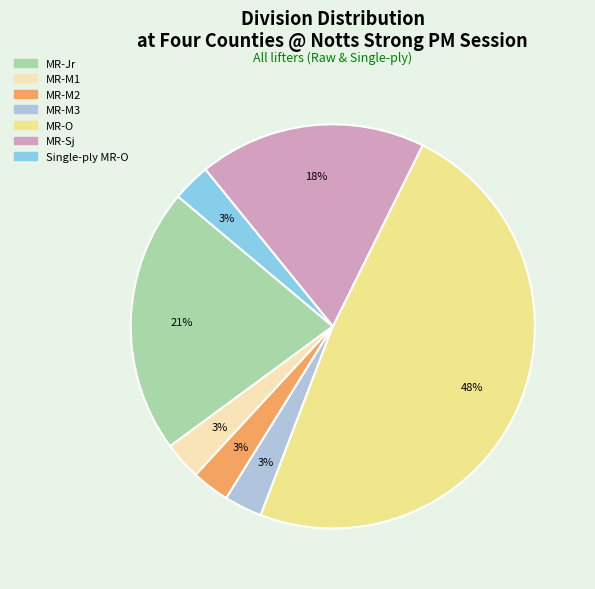

To the nearest percent, what is the difference between the MR-Jr and Single-ply MR-O slice percentages?

18%